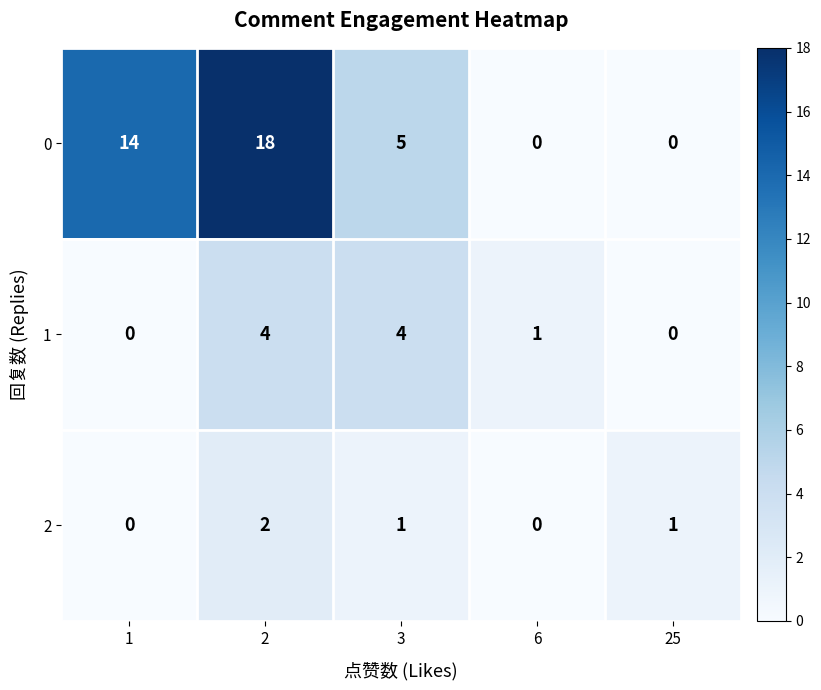

What is the spread (max minus min) of values at 1?

14